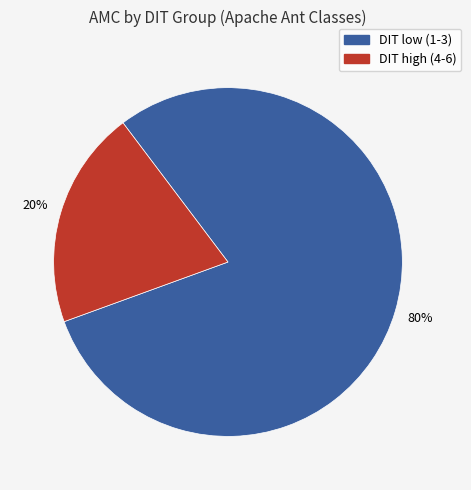

To the nearest percent, what is the average slice percentage?

50%